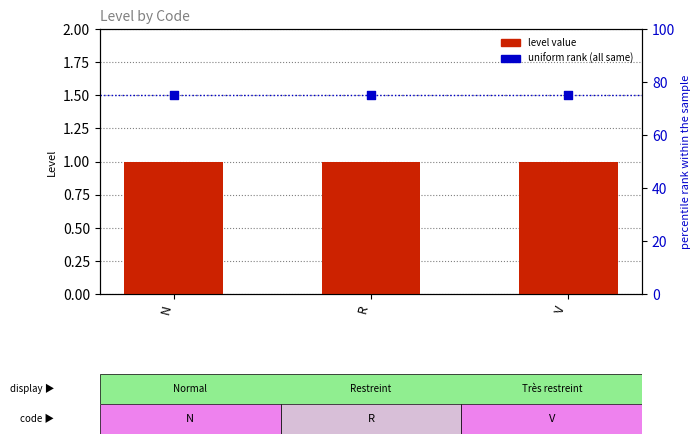

Is the value of level value at R greater than the value of uniform rank (all same) at V?

No